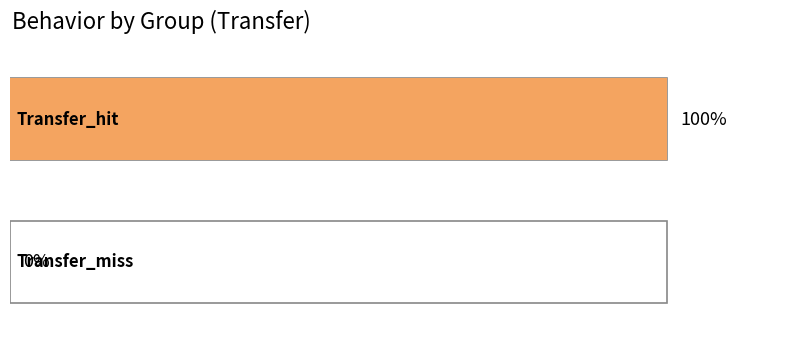

Reading left to right, list all the values displayed in this chart.

1	0